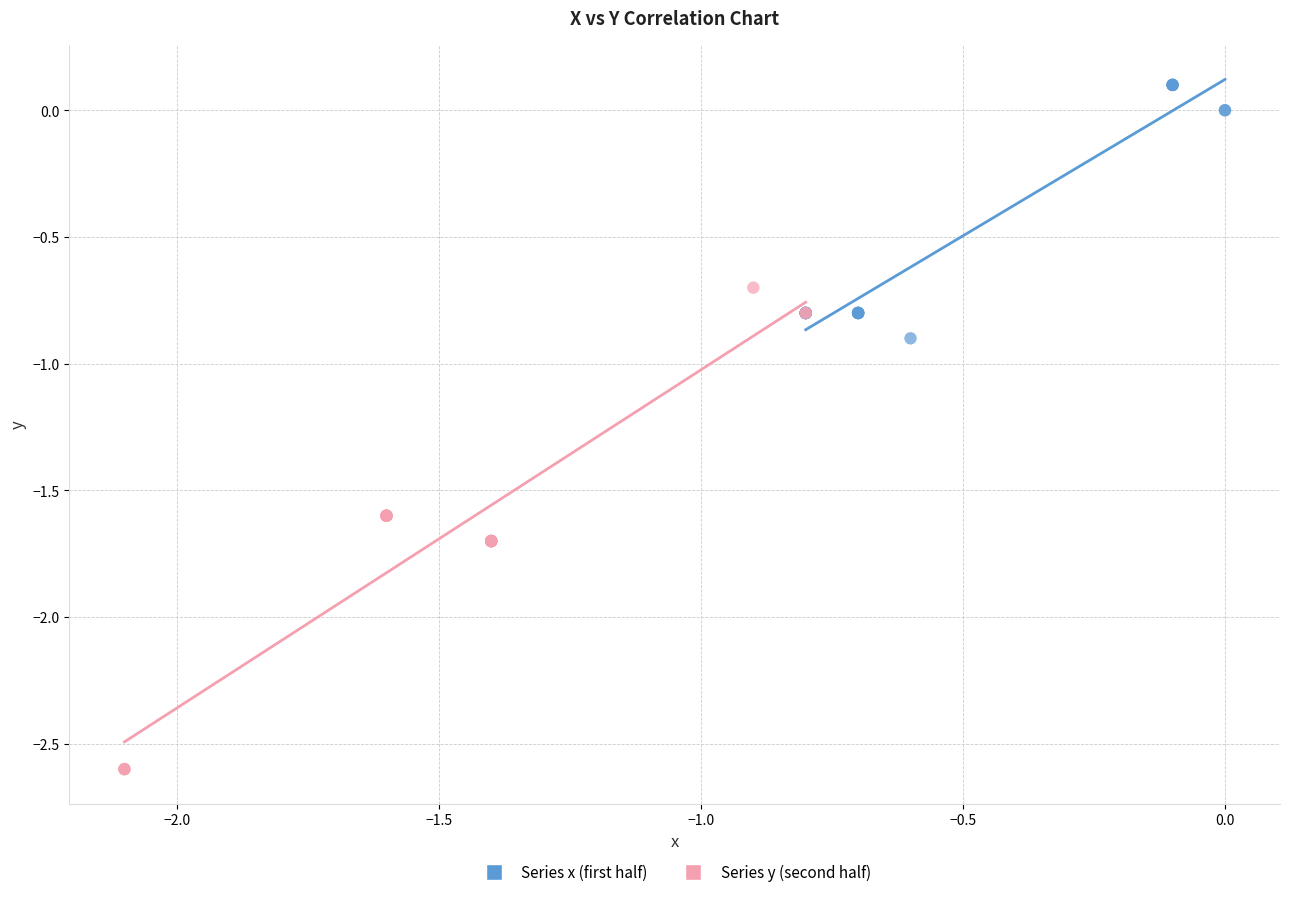

Which series contains the lowest Y value?

Series y (second half)